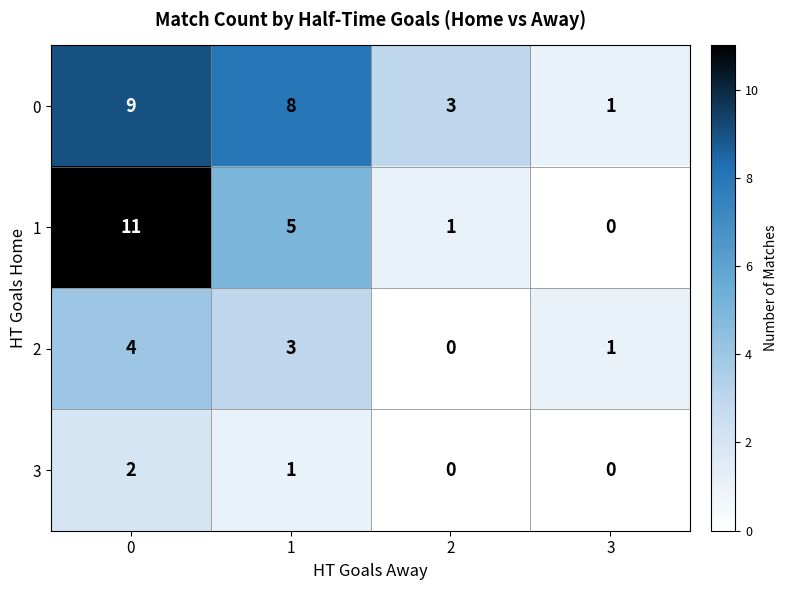

Rank the categories by 2 value from highest to lowest.

0, 1, 3, 2